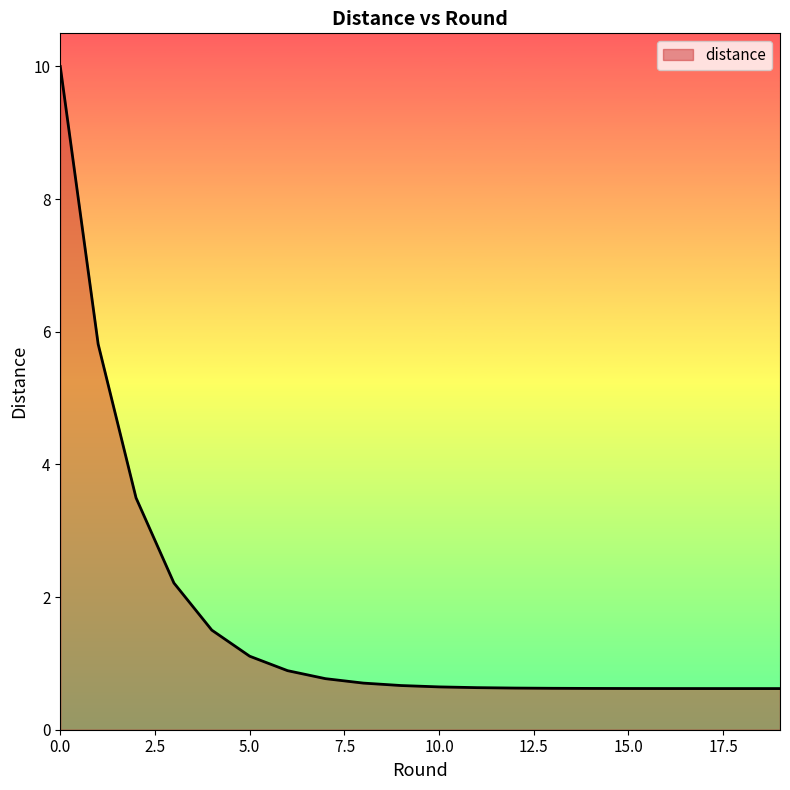

What is the maximum value shown in the chart?

10.0